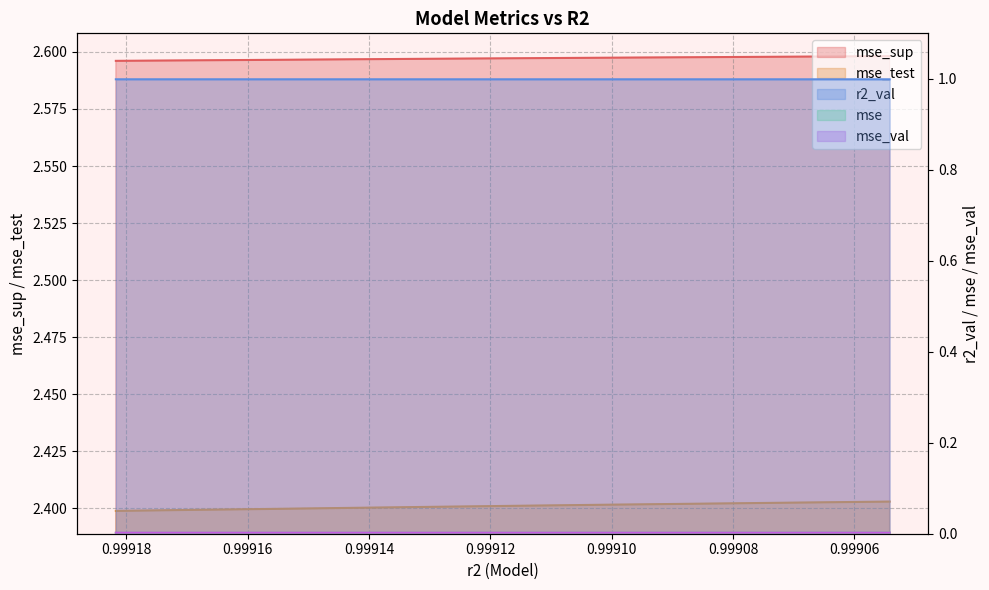

What is the difference between the highest and lowest values at model_8_18_4?

2.6